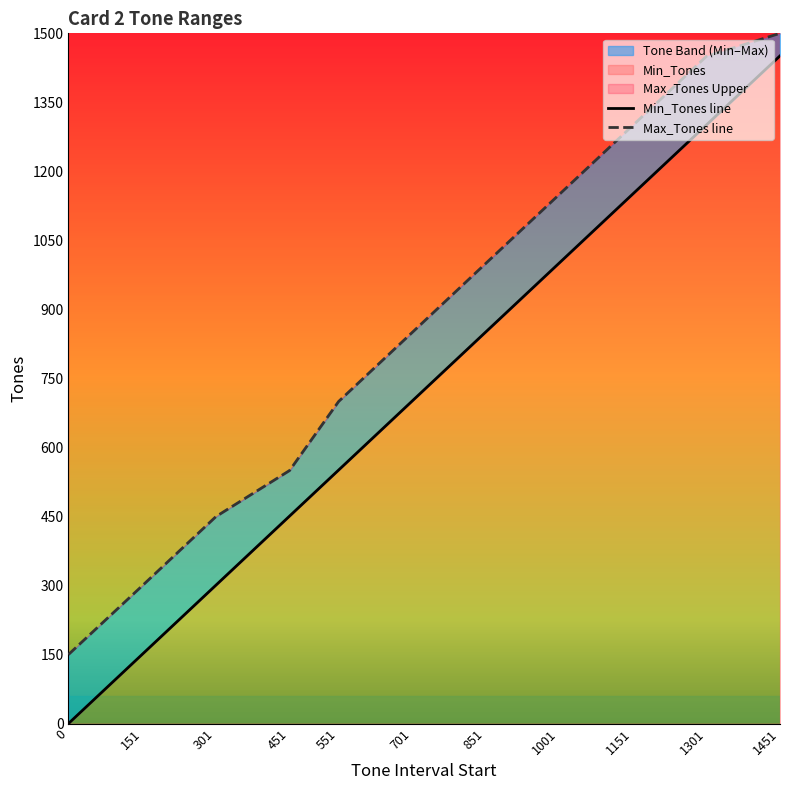

What is the difference between the second highest and second lowest values in the Min_Tones line series?

1150